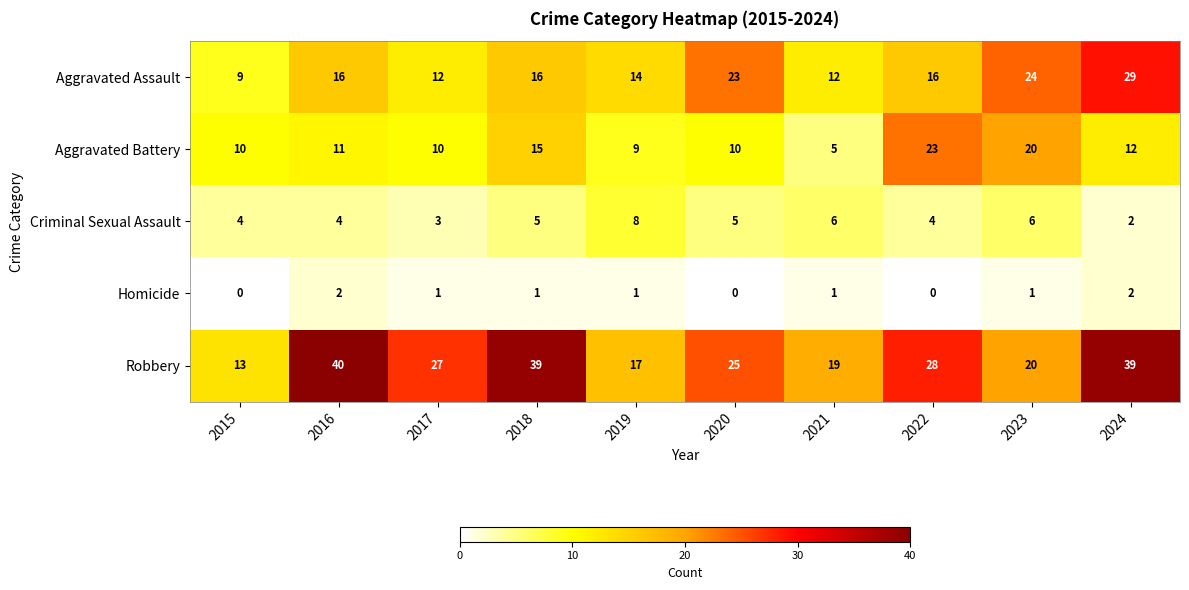

Rank the series by their maximum value, from lowest to highest.

Homicide, Criminal Sexual Assault, Aggravated Battery, Aggravated Assault, Robbery